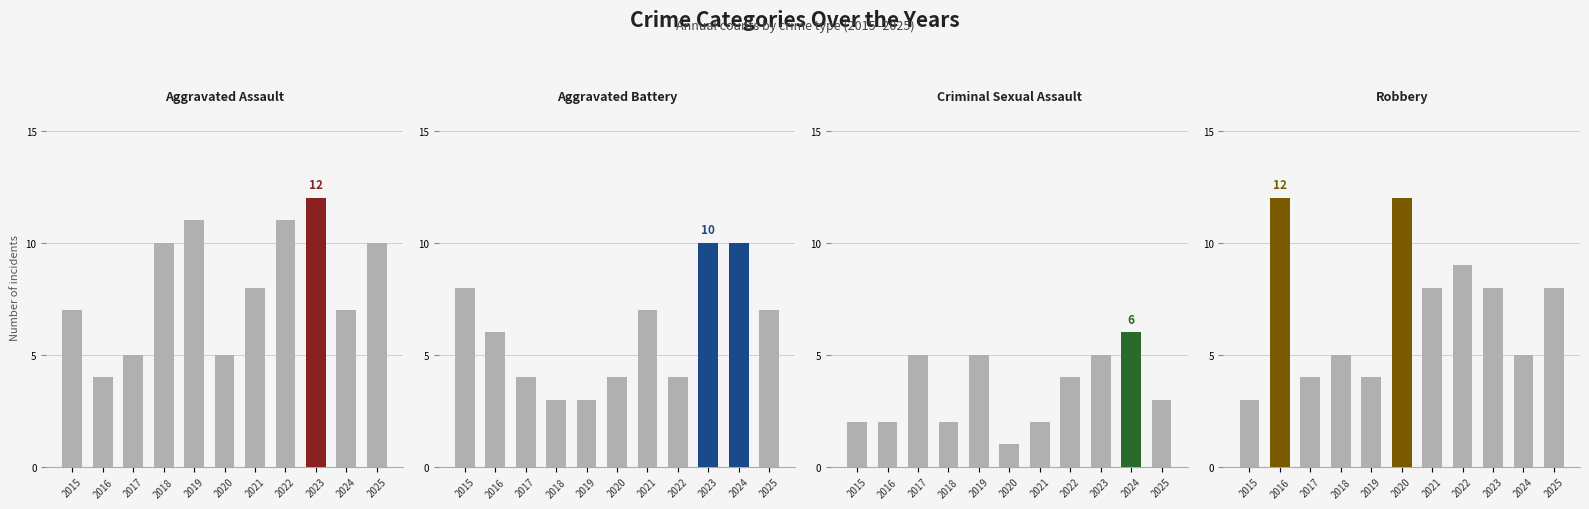

Where is Aggravated Assault nearest to the value 8?

2021